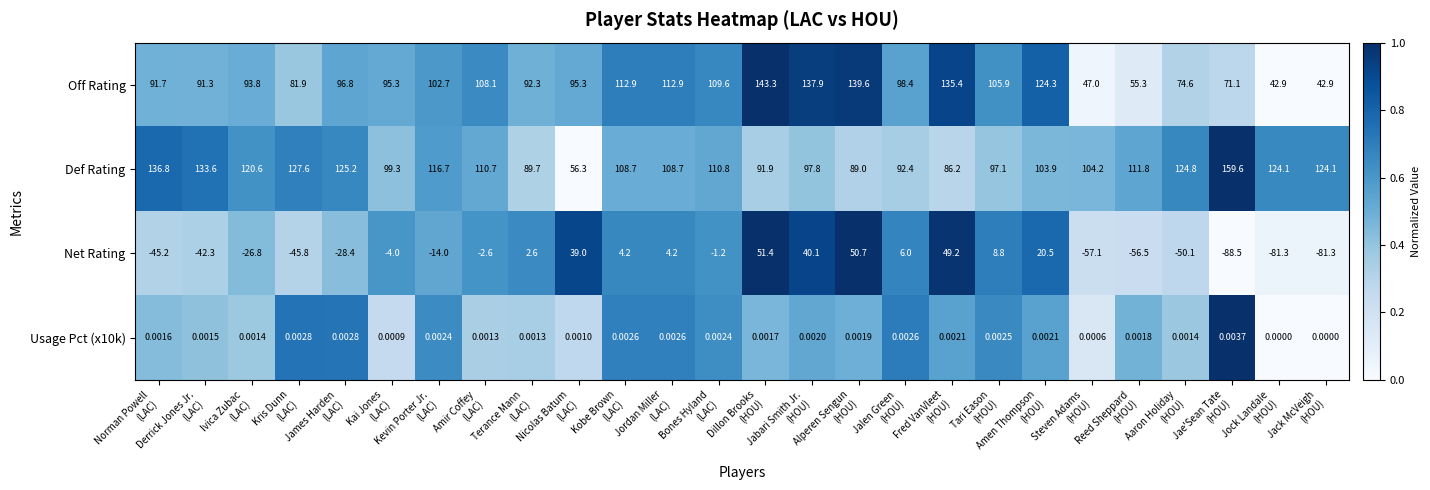

Which series has the largest range (max minus min)?

Net Rating